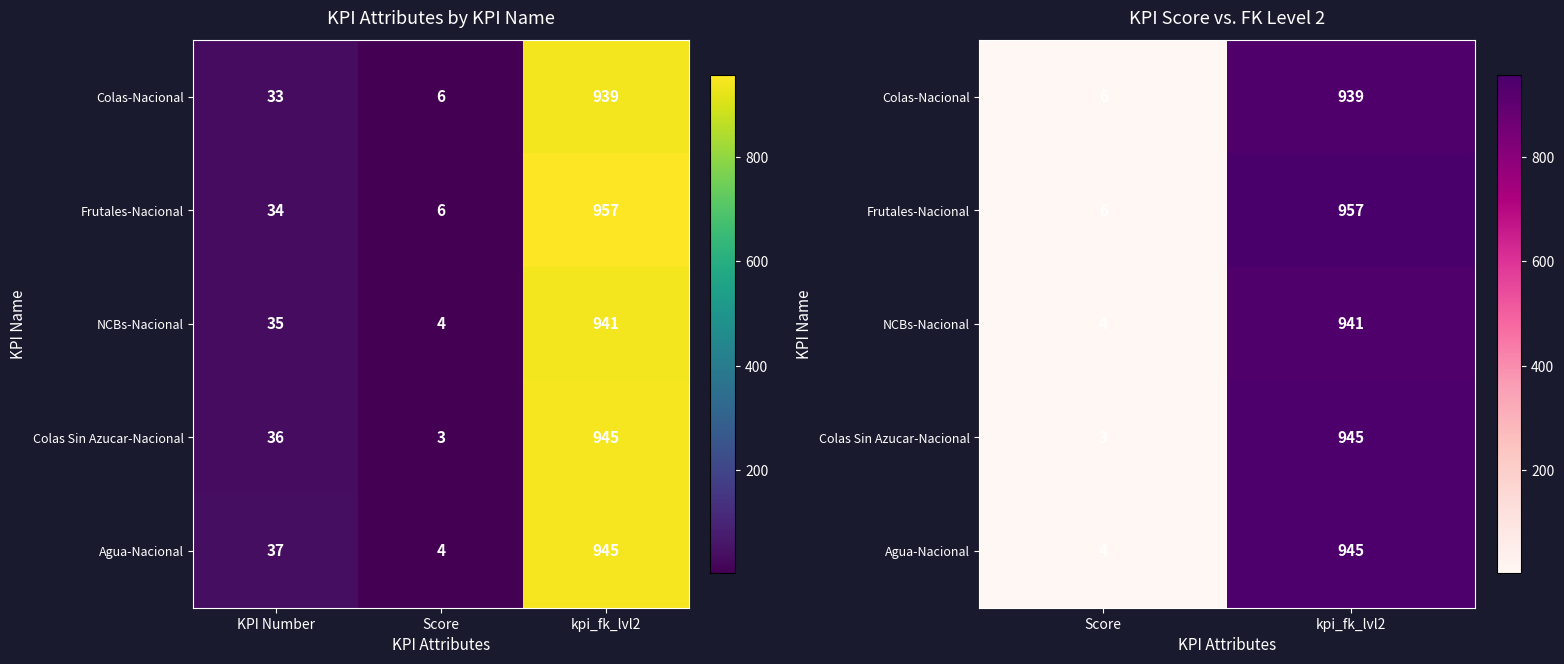

At how many categories does at least one series exceed 520?

1